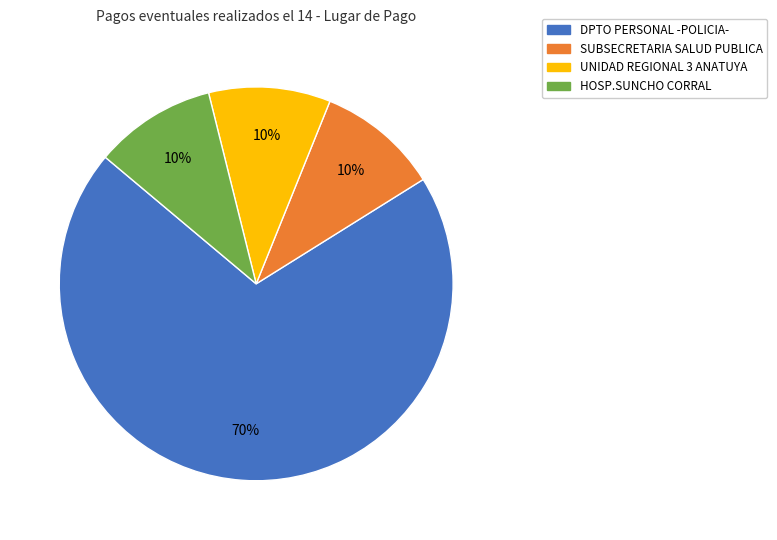

To the nearest percent, what portion does HOSP.SUNCHO CORRAL represent?

10%